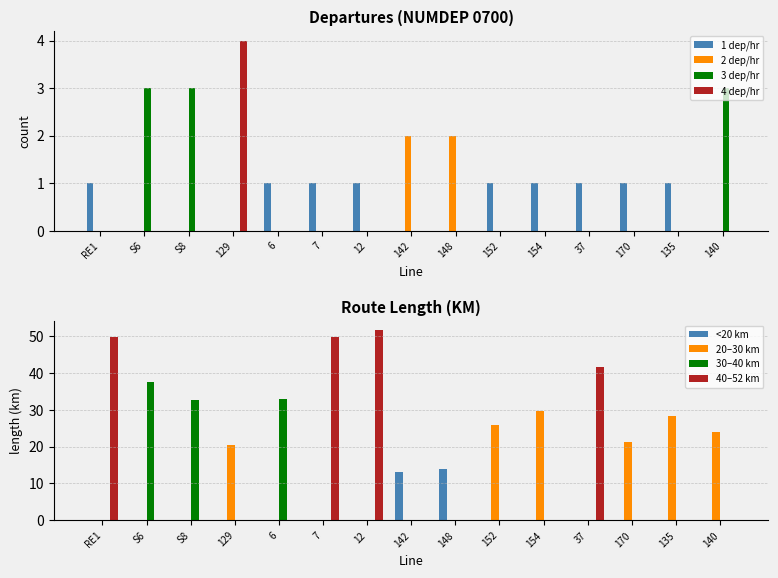

What is the difference between the NUMDEP(0700) values at S8 and 148?

1.0